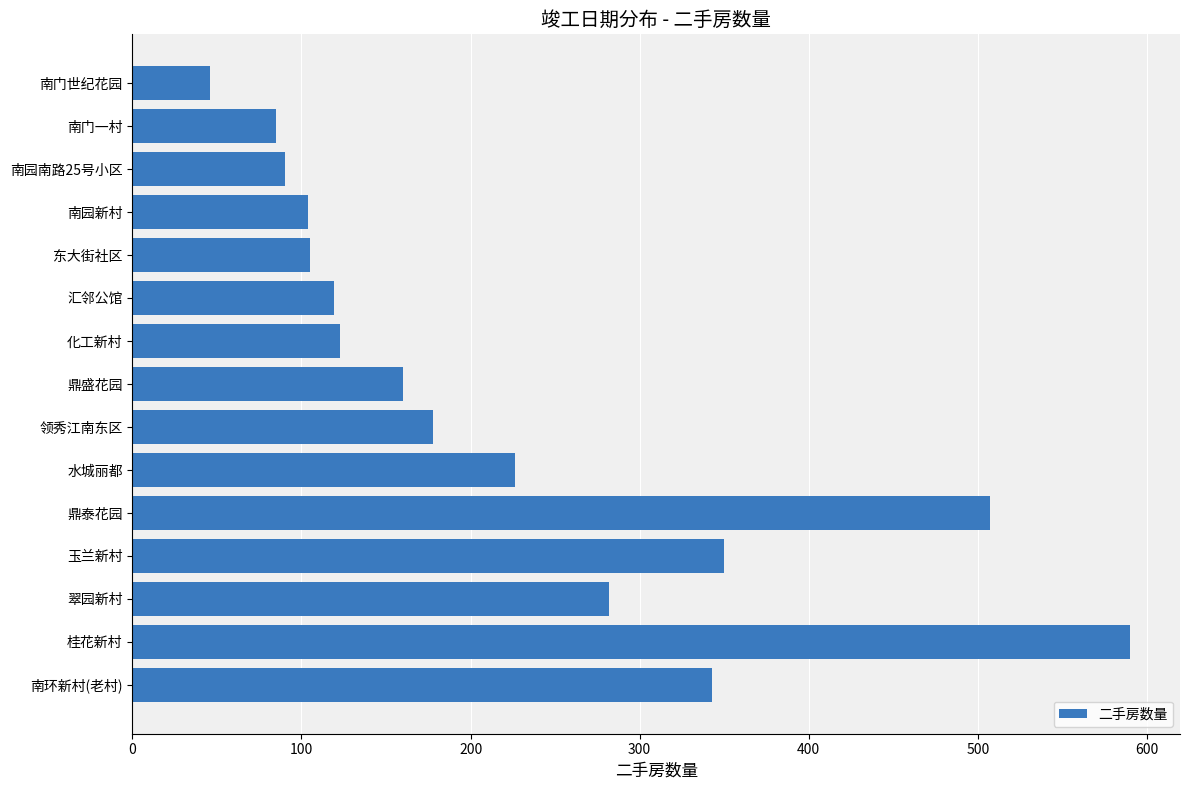

Where is the data nearest to the value 318?

南环新村(老村)